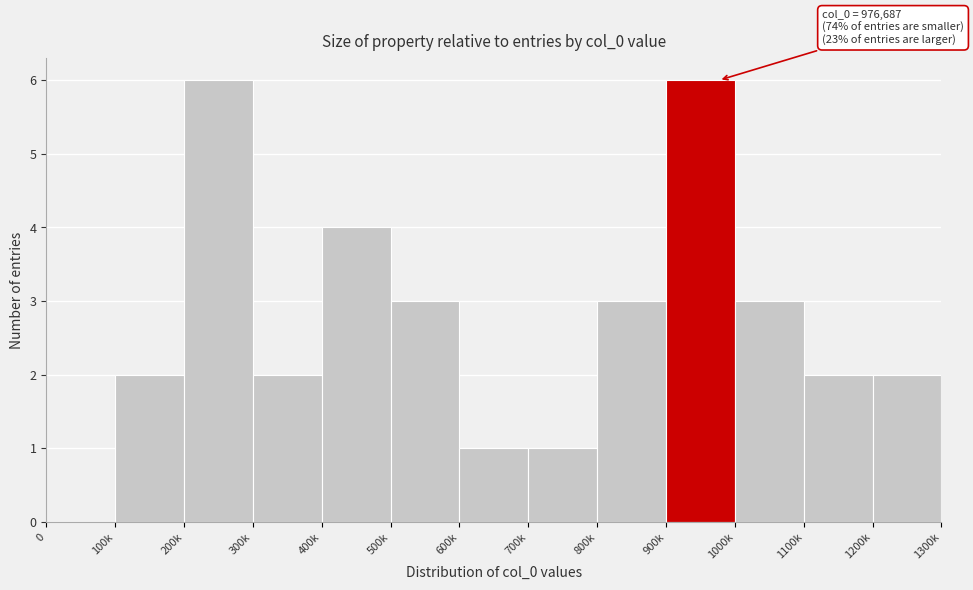

Reading left to right, what are all the values shown in this chart?

0=0	100k=2	200k=6	300k=2	400k=4	500k=3	600k=1	700k=1	800k=3	900k=6	1000k=3	1100k=2	1200k=2